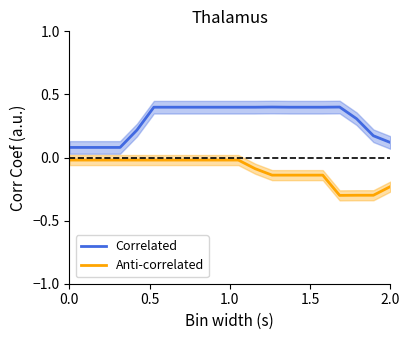

What are all the series names shown in the legend?

Correlated, Anti-correlated